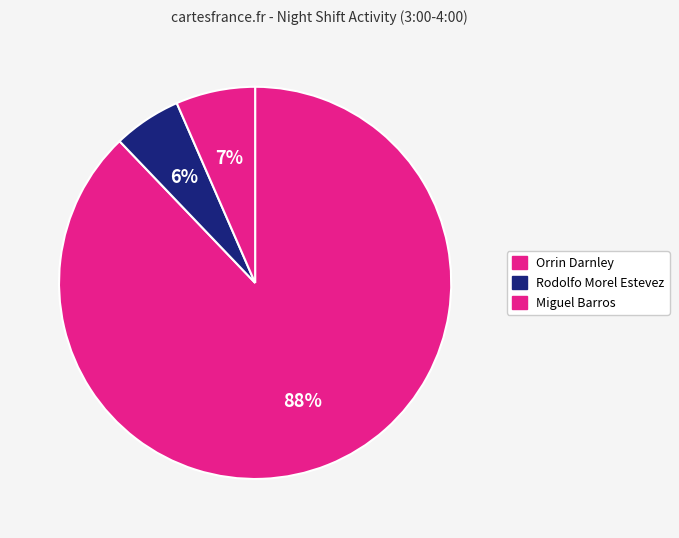

How many segments does this pie chart have?

3